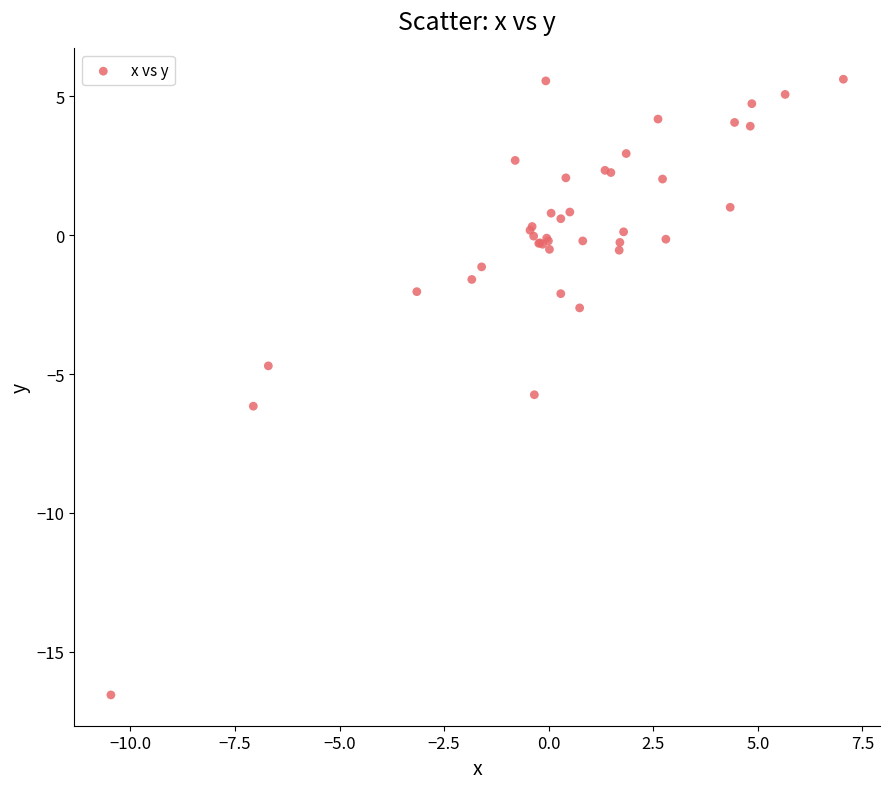

What Y value in the scatter plot is closest to -5?

-4.7